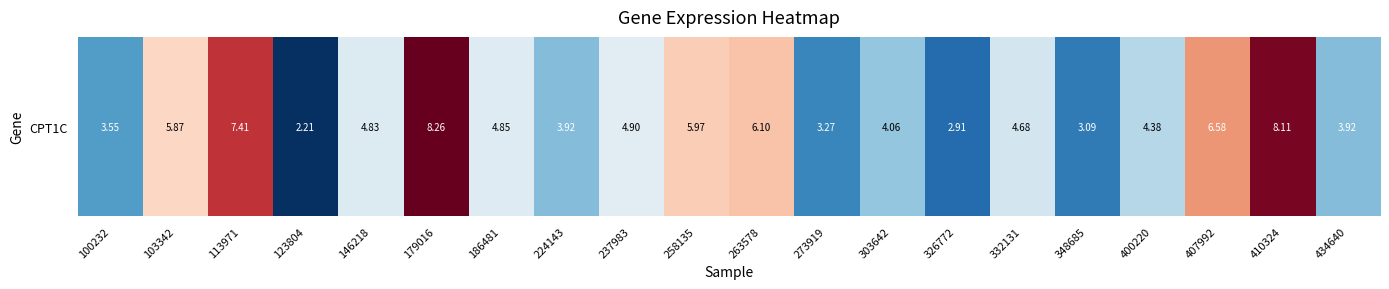

True or false: the data shows 5.9 at 434640.

False